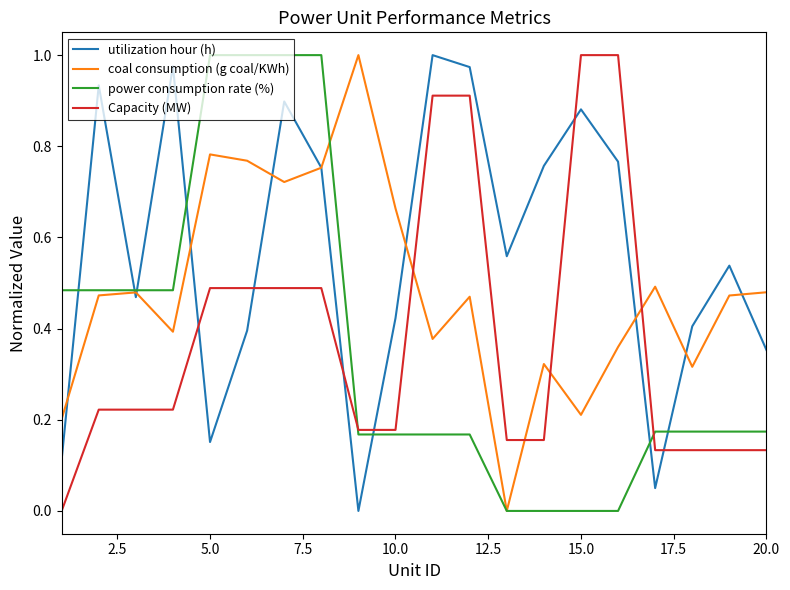

Which series has the largest total across all categories?

utilization hour (h)